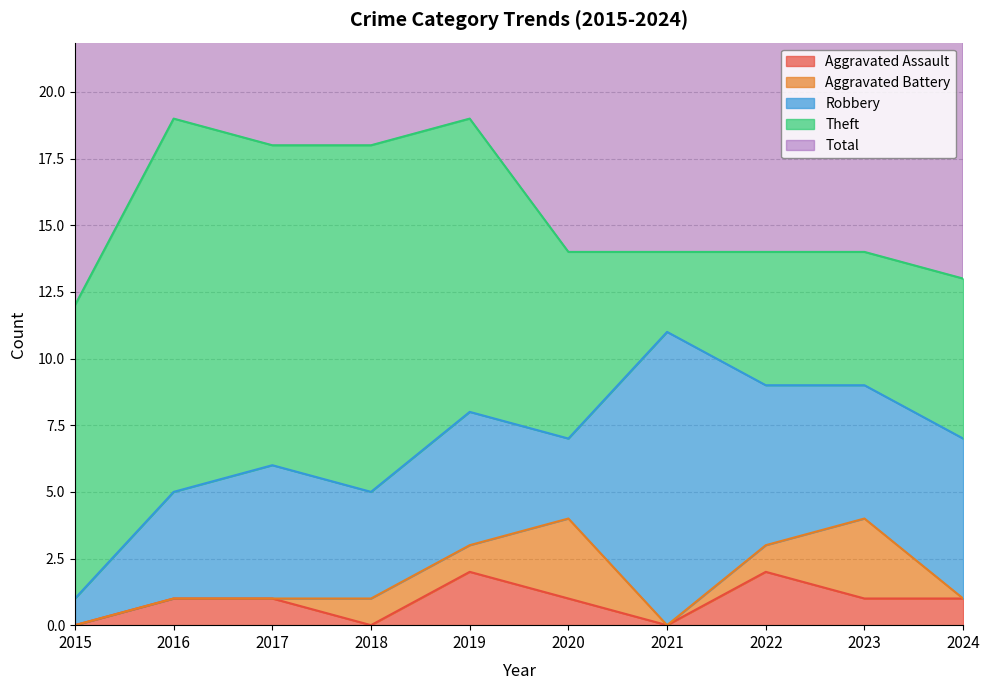

At which category does Aggravated Assault reach its first local valley?

2018